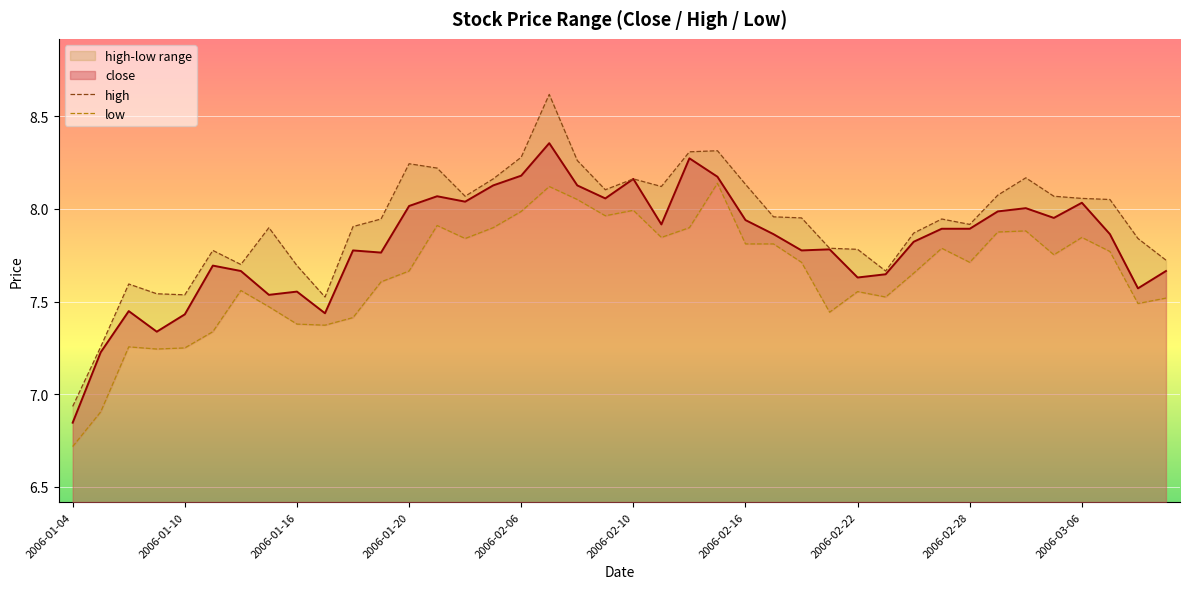

What is the total value across all series at 37?

15.8